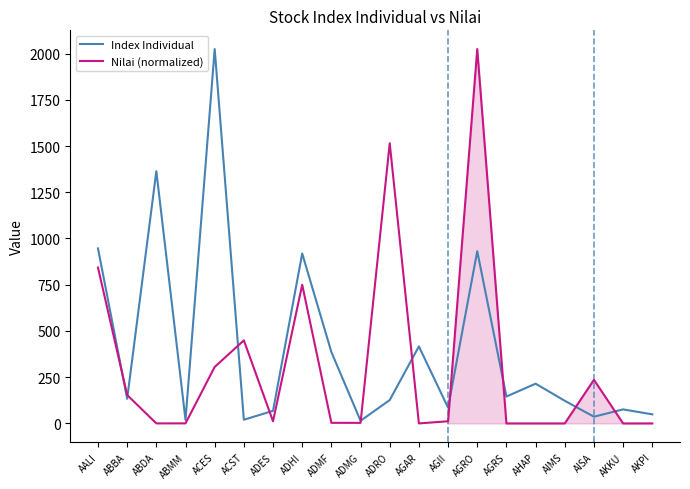

What value does the Index Individual series have at ACST?

19.9